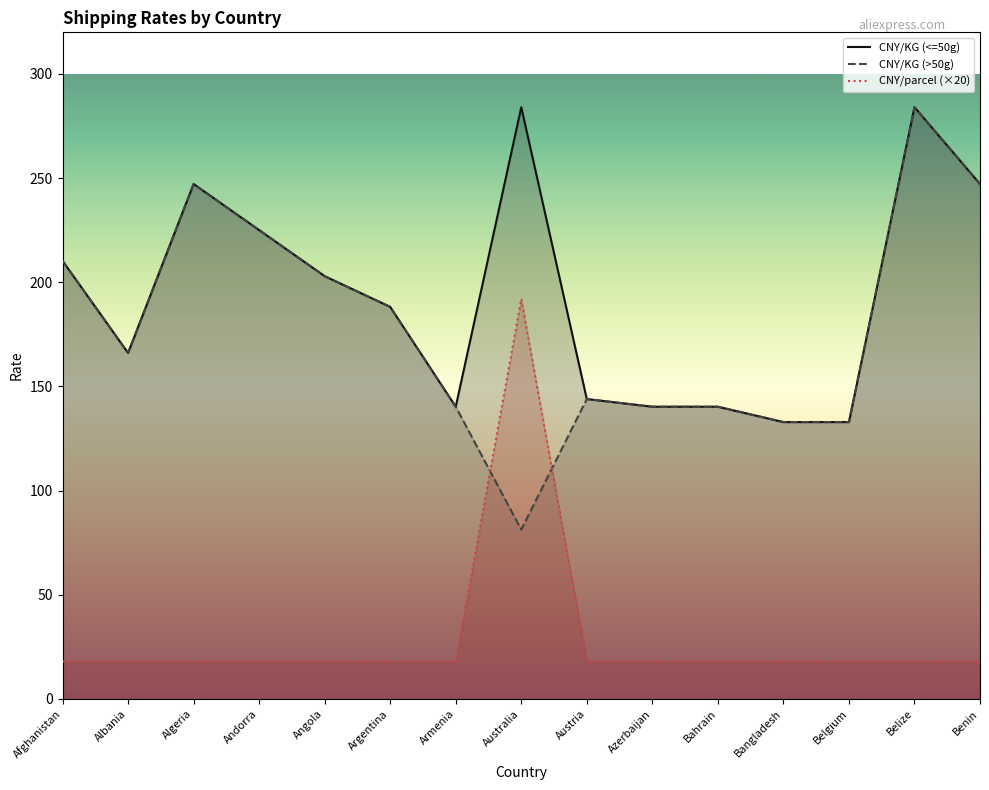

Is it true that CNY/KG (>50g) equals 247.2 at Benin?

True